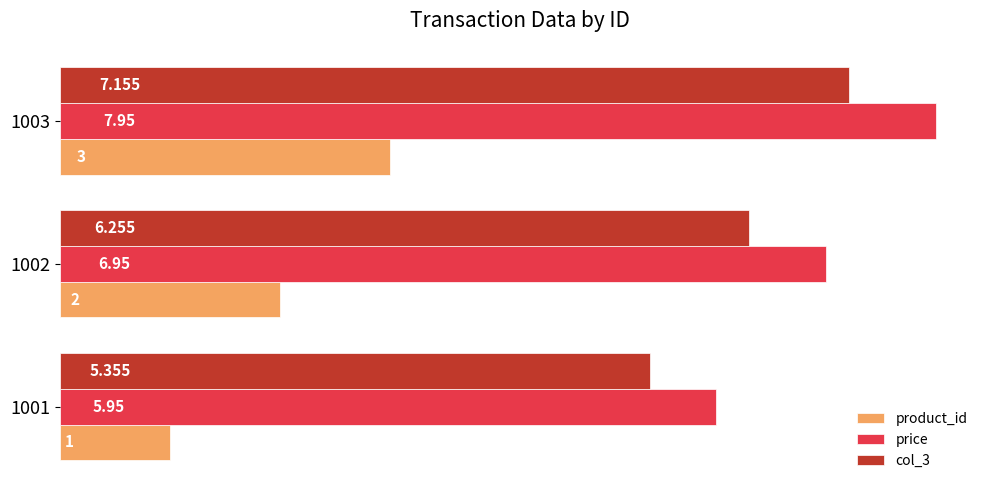

Which series has the largest total across all categories?

price